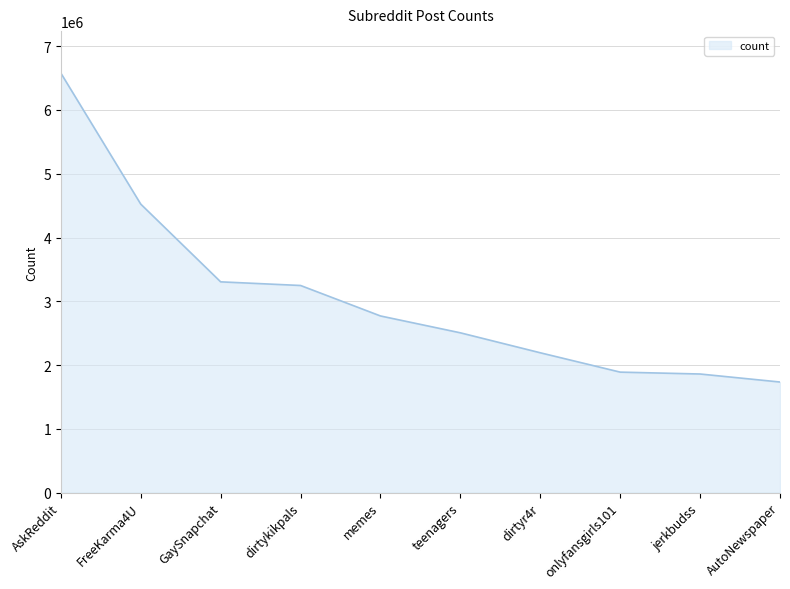

What is the maximum value shown in the chart?

6579206